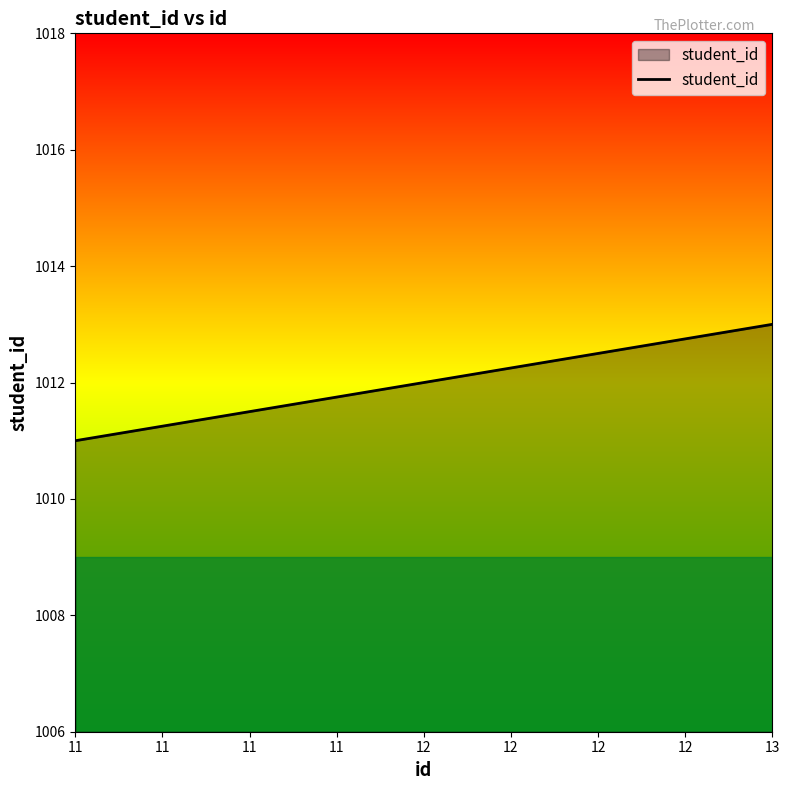

What is the difference between the second highest and minimum values?

1